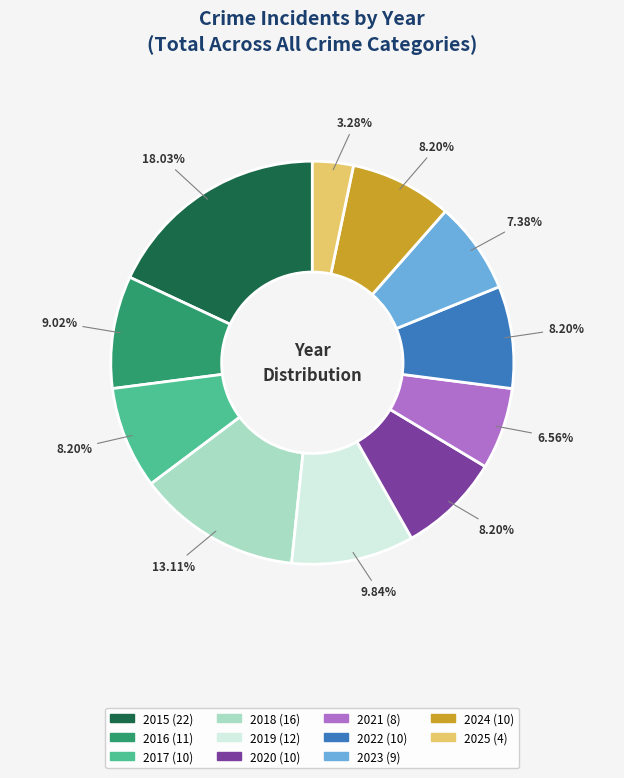

What is the ratio of the value at 2022 to the value at 2024?

1.0